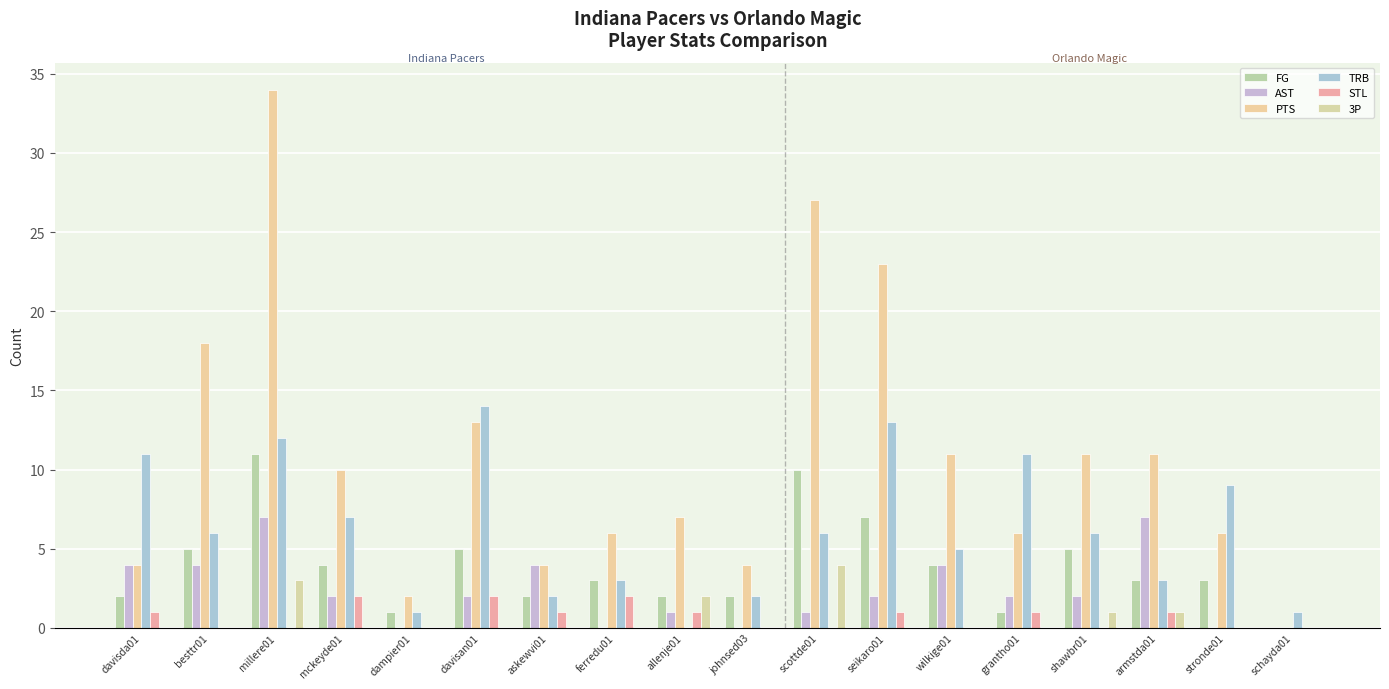

Are the bars horizontal?

No